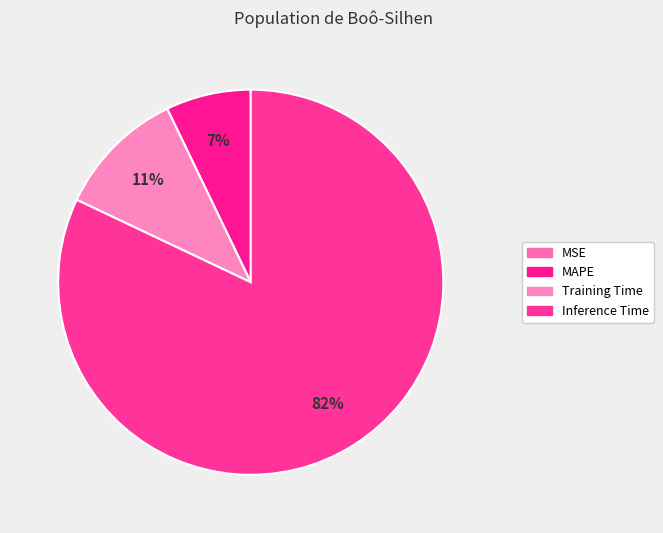

Which category has the biggest portion of the pie?

Inference Time